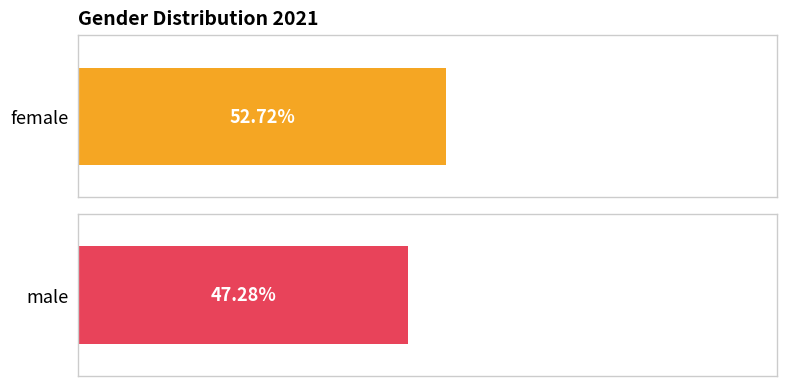

Where does the data first go above 52?

female